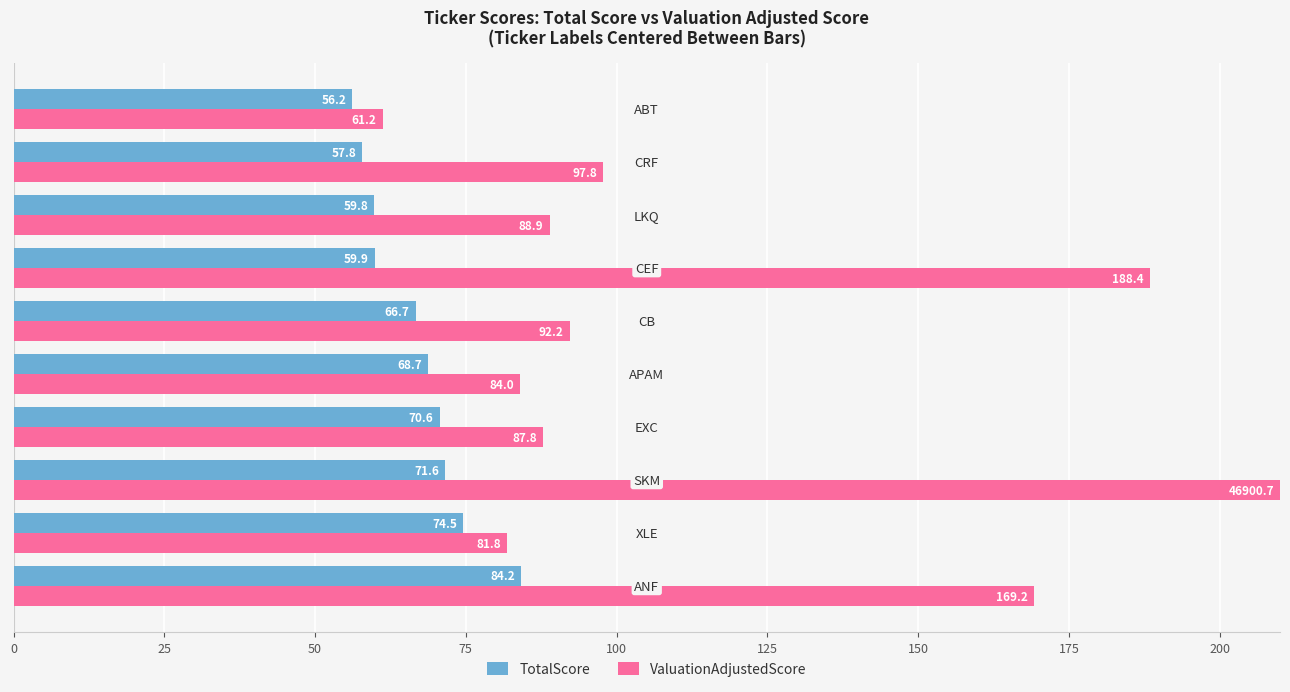

List the series in order of their overall mean, highest first.

ValuationAdjustedScore, TotalScore